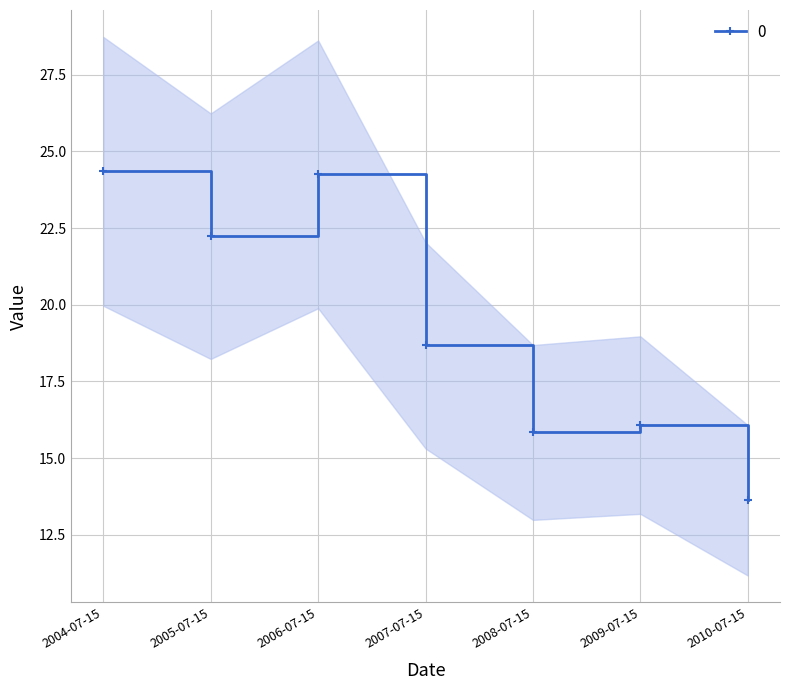

Where is the first local maximum?

2006-07-15